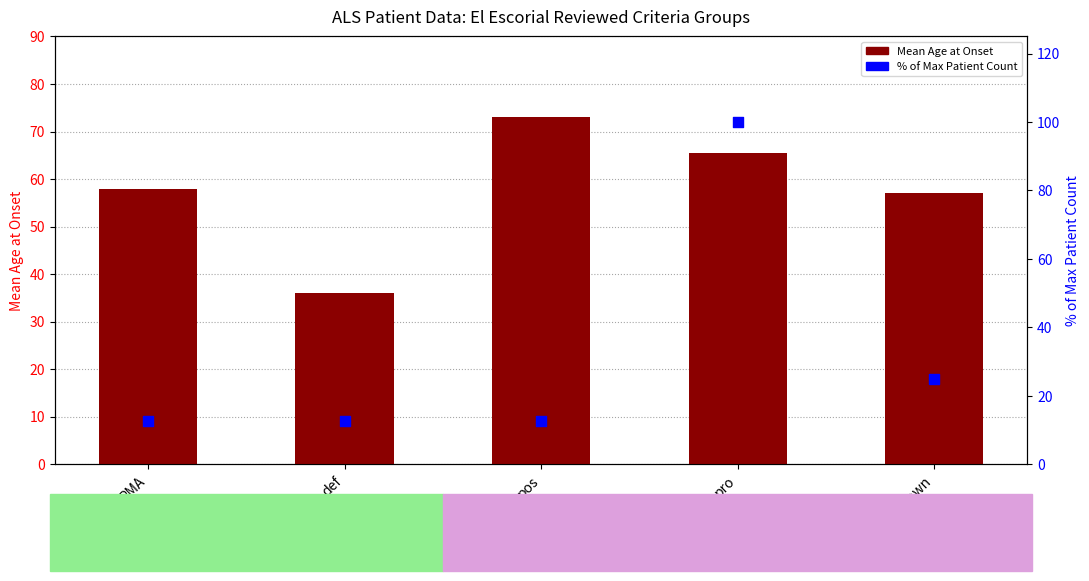

What are all the series names shown in the legend?

Mean Age at Onset, % of Max Patient Count